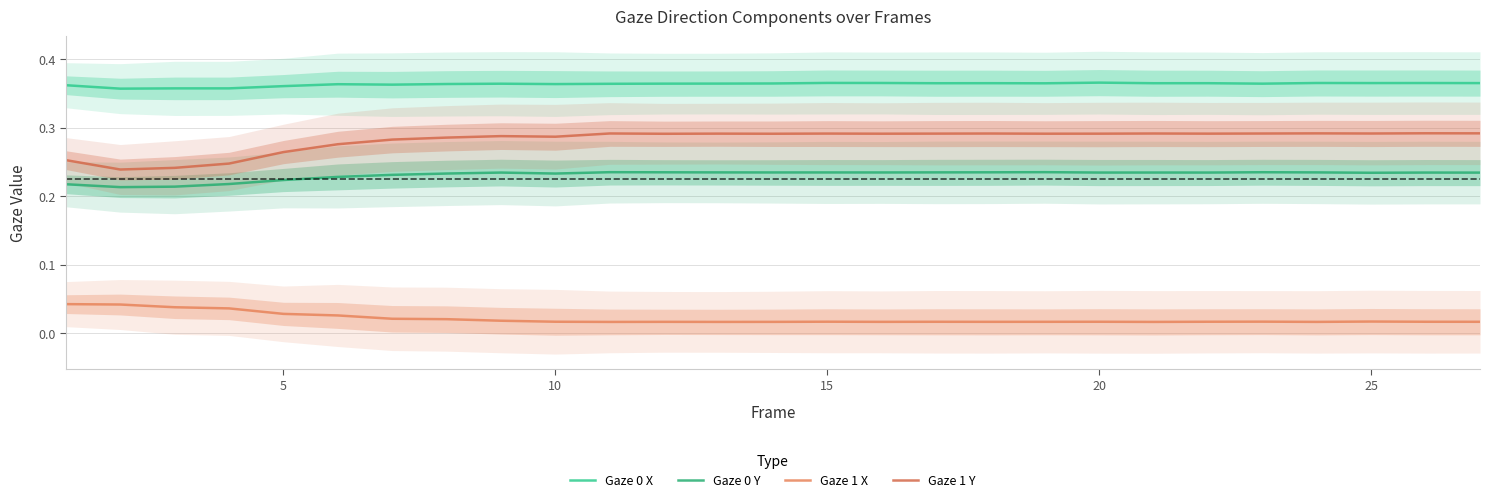

Count the Gaze 1 X values in the range 0 to 1.

27